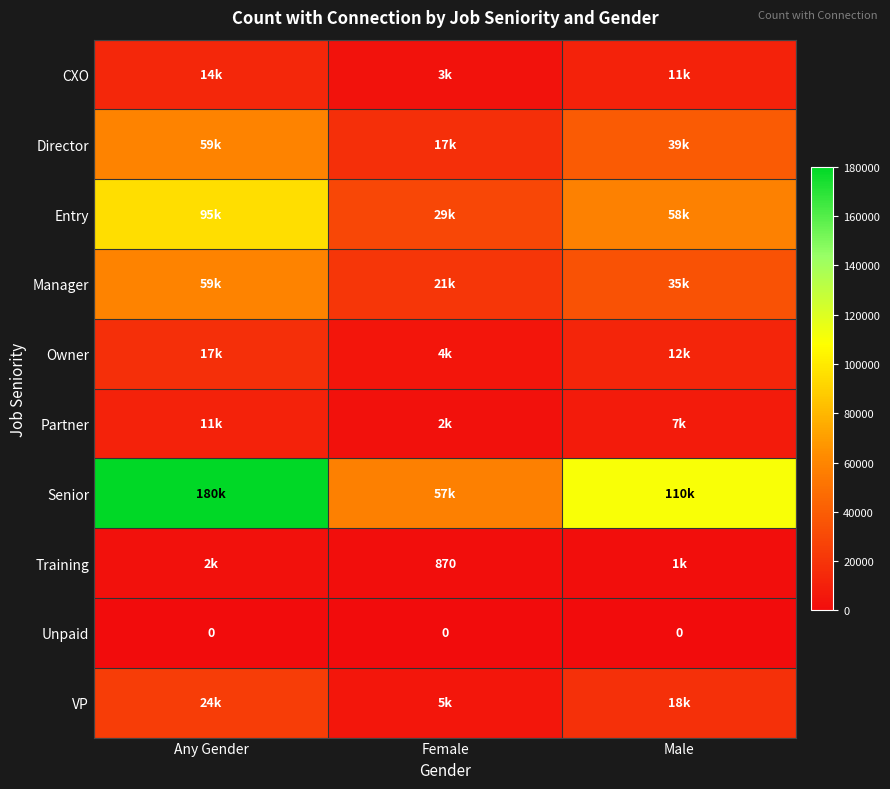

Is it true that Unpaid equals 0 at Male?

True